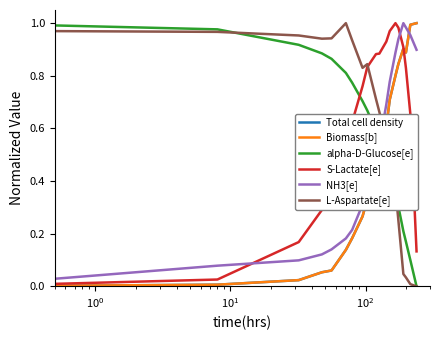

What is the value of the NH3[e] point at the 2nd from the left?

0.1